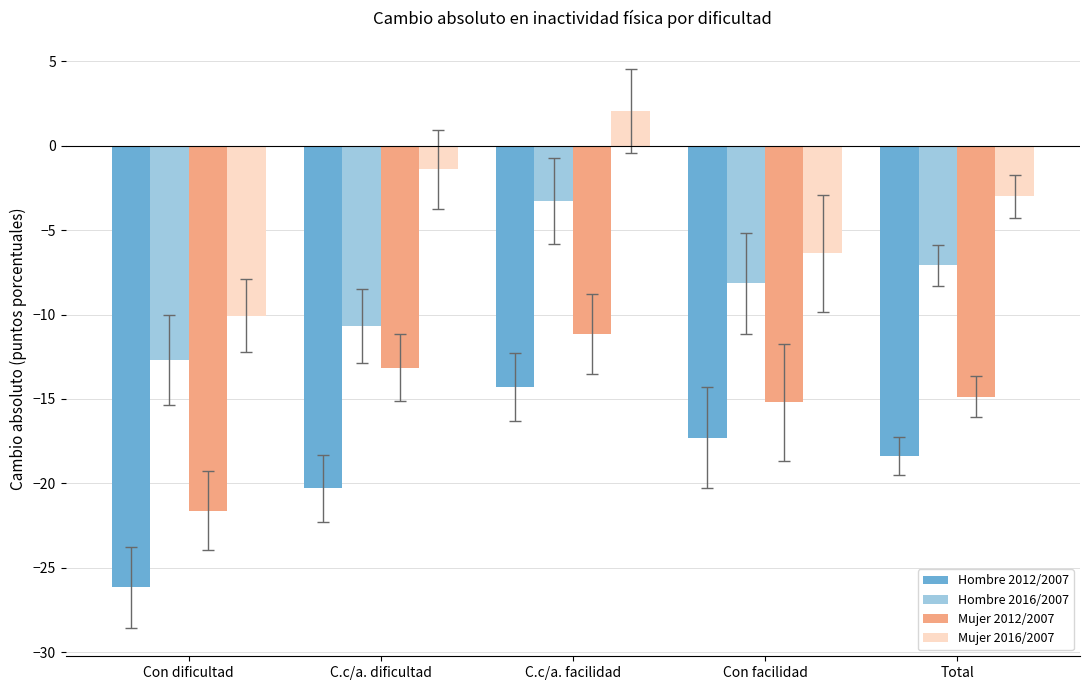

Which series has the largest total across all categories?

Mujer 2016/2007